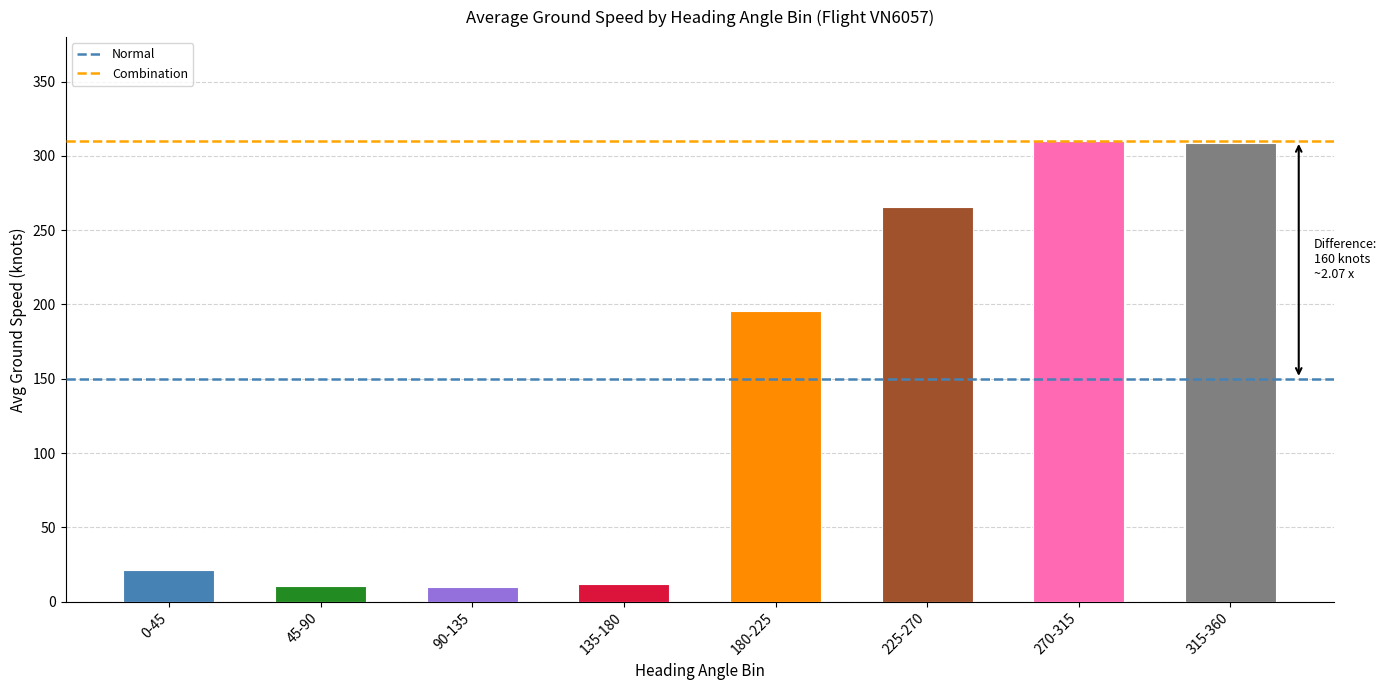

What is the difference between the values at 225-270 and 45-90?

255.2